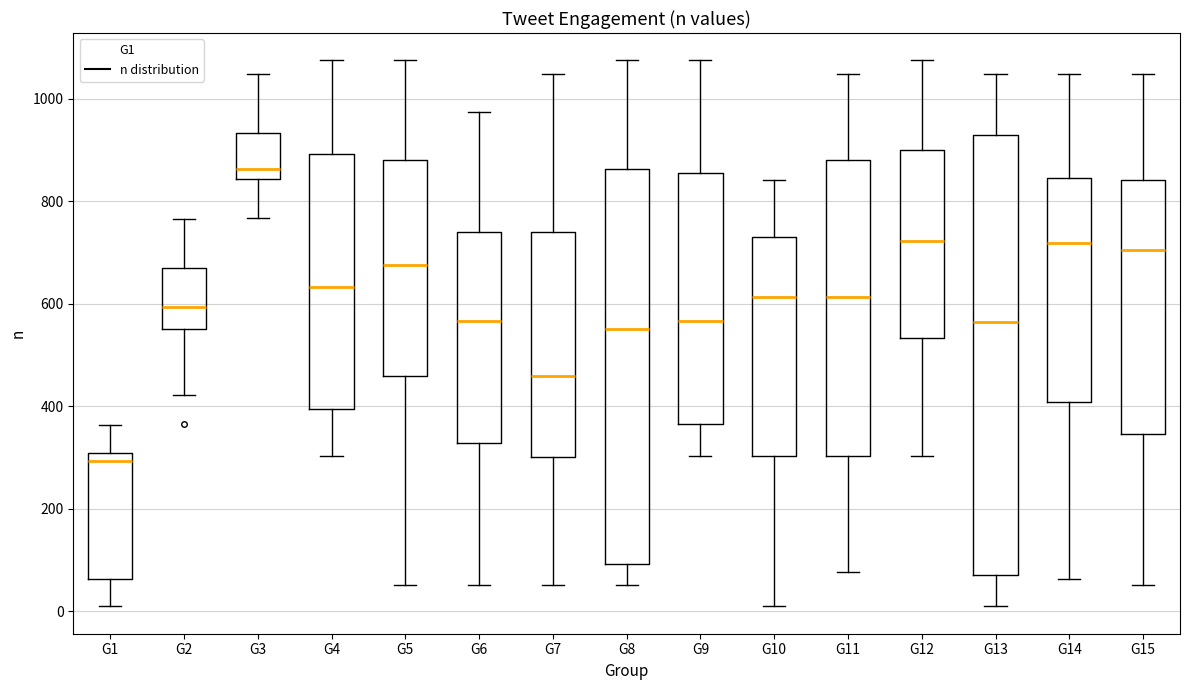

Reading left to right, transcribe this box plot: for each box, give where its median line is, the range the box spans, and where its two whiskers end, as read against the y-axis. The values are not printed on the chart, so give them approximately, as read against the axis.

G1: median 300 (just below the box's upper edge), box 60 to 300, whiskers 0 to 360
G2: median 600, box 560 to 680, whiskers 420 to 760
G3: median 860, box 840 to 940, whiskers 760 to 1040
G4: median 640, box 400 to 900, whiskers 300 to 1080
G5: median 680, box 460 to 880, whiskers 60 to 1080
G6: median 560, box 320 to 740, whiskers 60 to 980
G7: median 460, box 300 to 740, whiskers 60 to 1040
G8: median 560, box 100 to 860, whiskers 60 to 1080
G9: median 560, box 360 to 860, whiskers 300 to 1080
G10: median 620, box 300 to 740, whiskers 0 to 840
G11: median 620, box 300 to 880, whiskers 80 to 1040
G12: median 720, box 540 to 900, whiskers 300 to 1080
G13: median 560, box 60 to 920, whiskers 0 to 1040
G14: median 720, box 400 to 840, whiskers 60 to 1040
G15: median 700, box 340 to 840, whiskers 60 to 1040